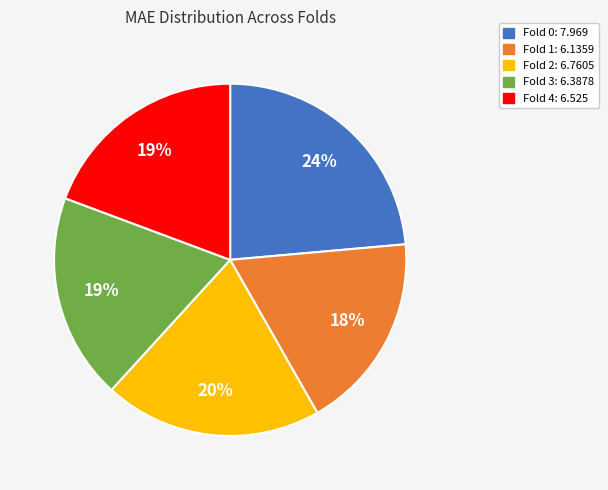

Which category has the smallest portion of the pie?

Fold 1